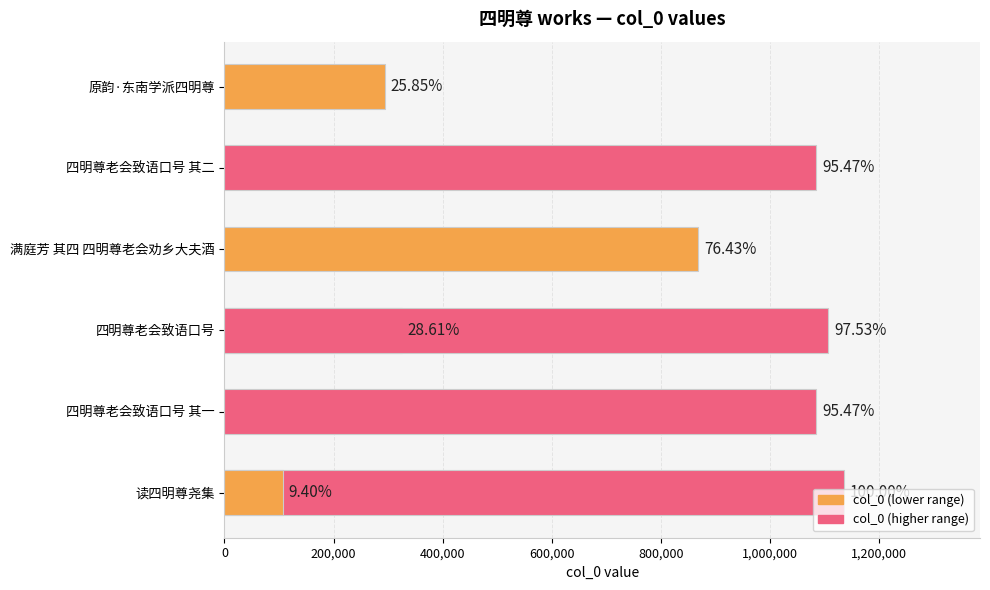

The chart shows a value of 1897897 at 四明尊老会致语口号 其二. True or false?

False